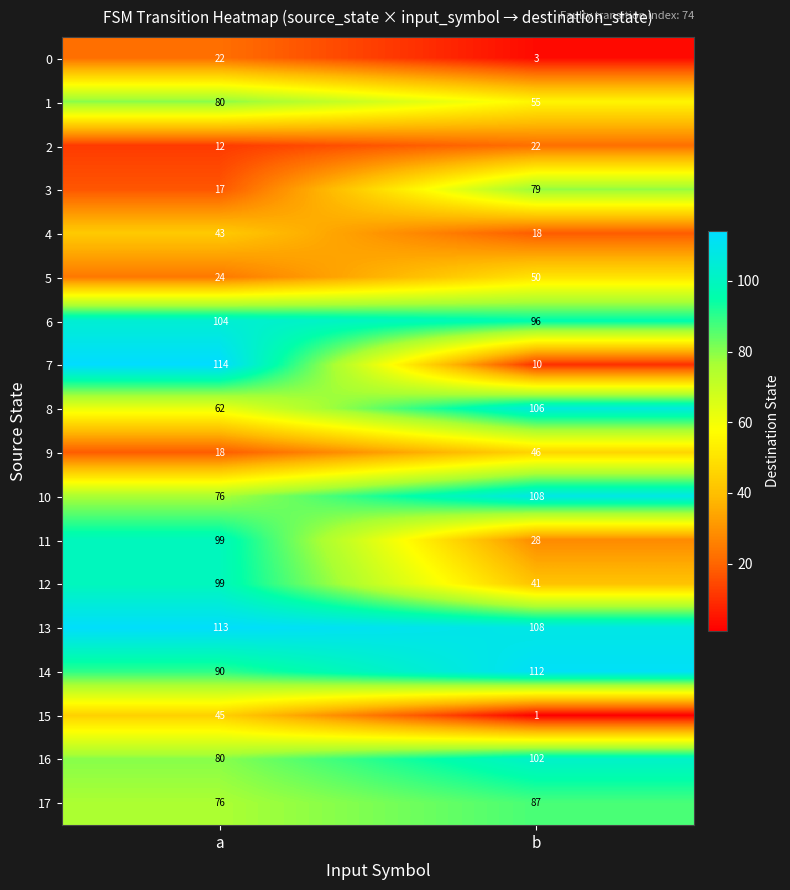

True or false: 10 has a value of 162 at b.

False